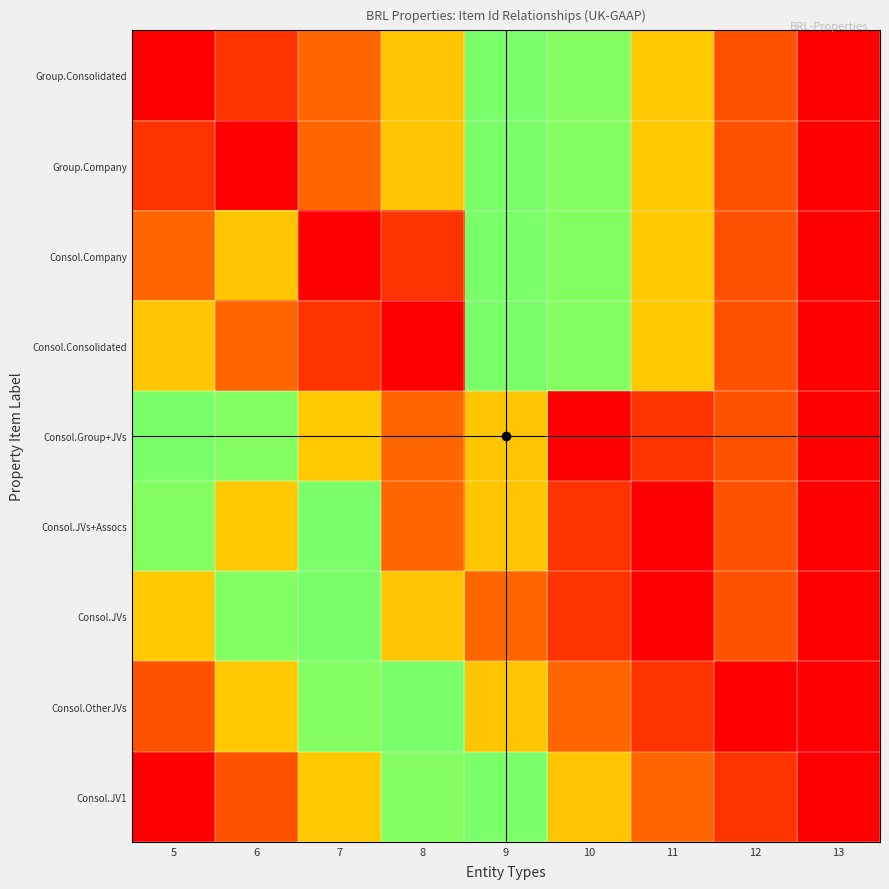

What is the smallest value displayed?

1